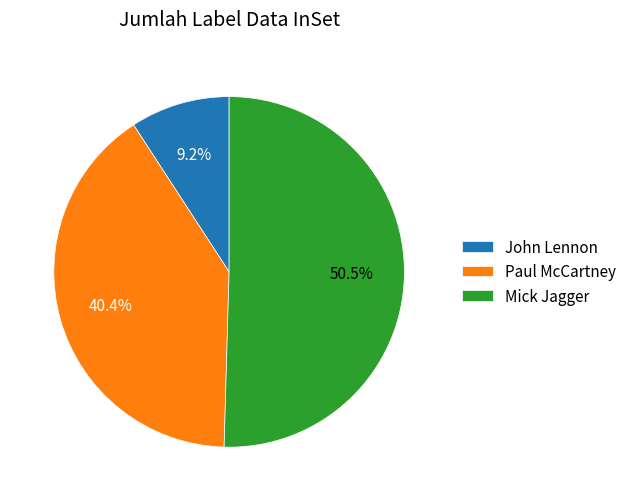

What is the smallest slice in the pie chart?

John Lennon